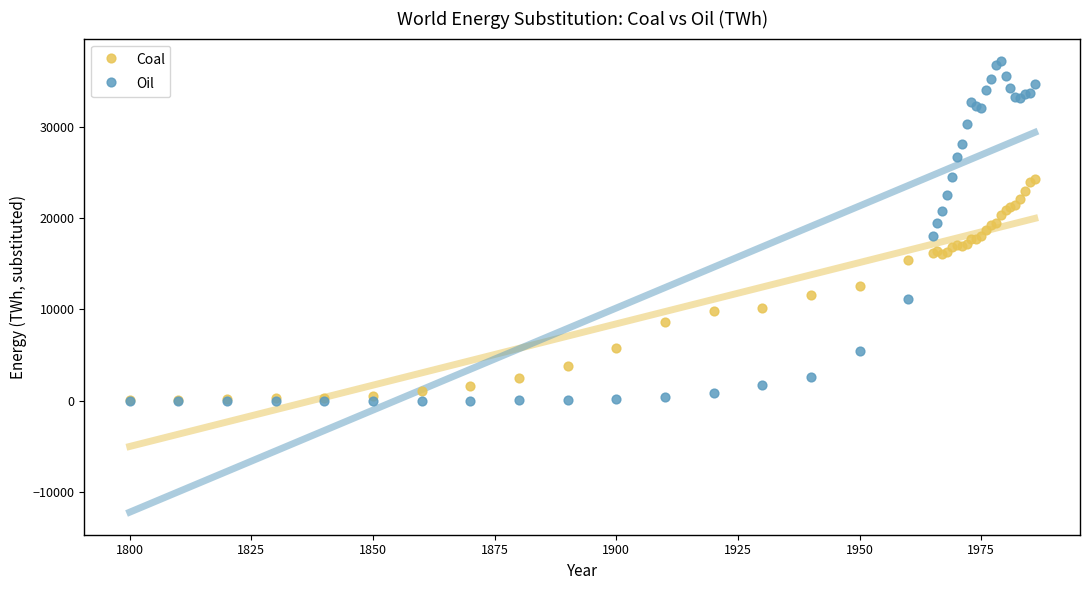

What are all the series names shown in the legend?

Coal, Oil